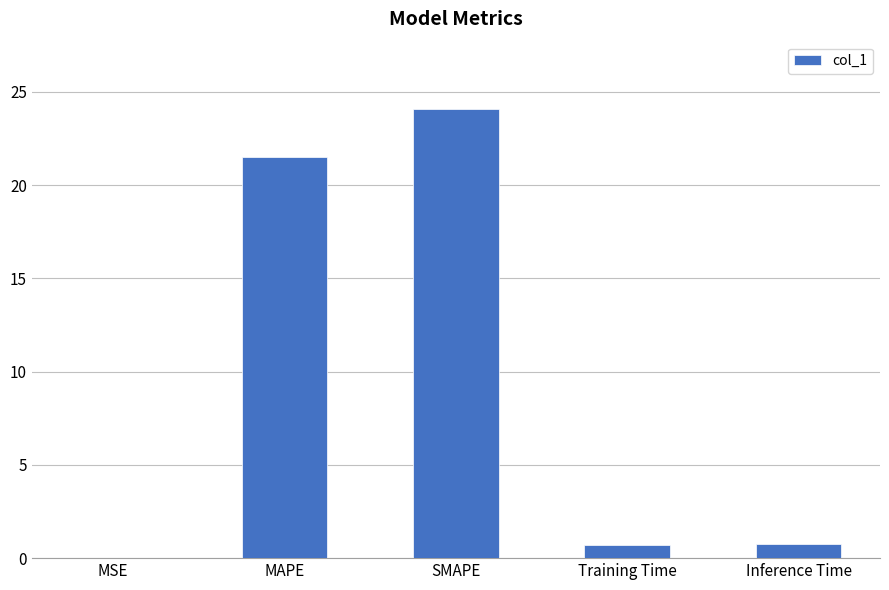

At which label is the value closest to 12?

MAPE